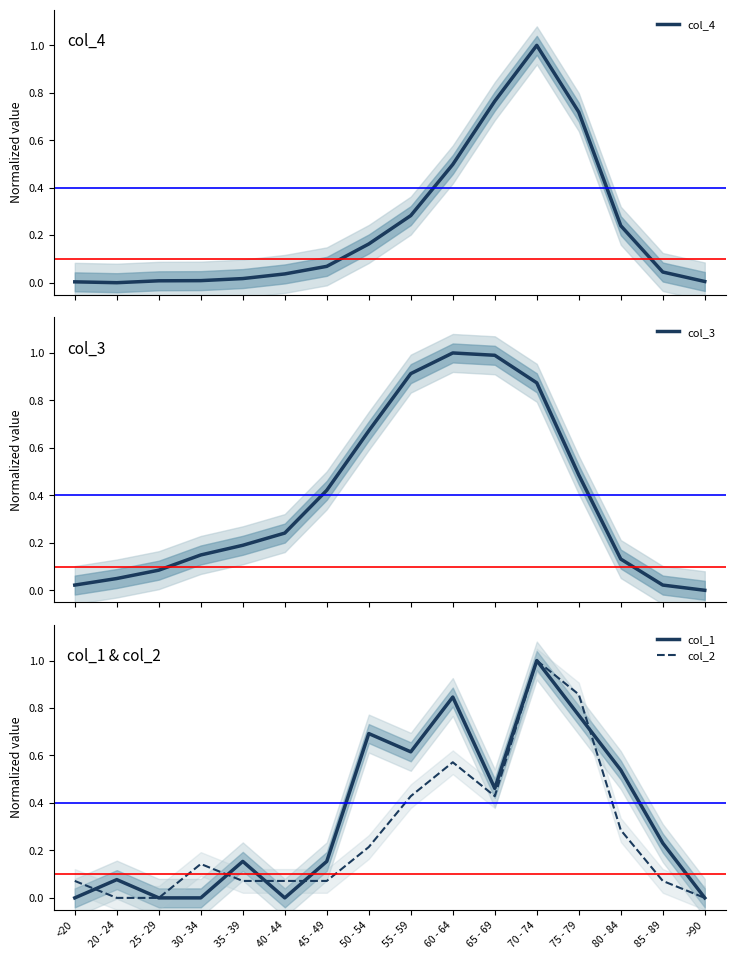

What is the difference between the maximum and minimum values in the col_4 series?

1.0